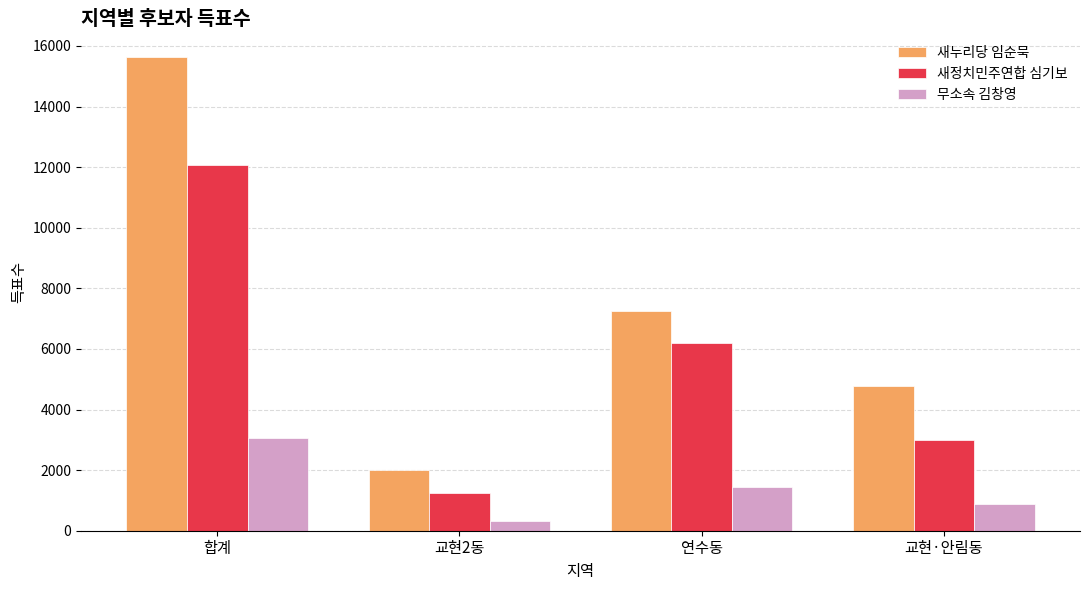

Rank the series by their average value, from highest to lowest.

새누리당 임순묵, 새정치민주연합 심기보, 무소속 김창영